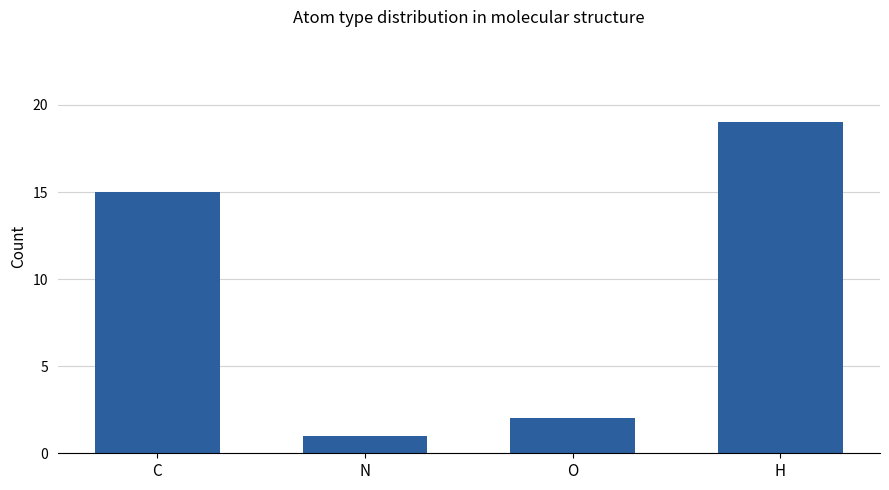

Rank the categories by value from highest to lowest.

H, C, O, N